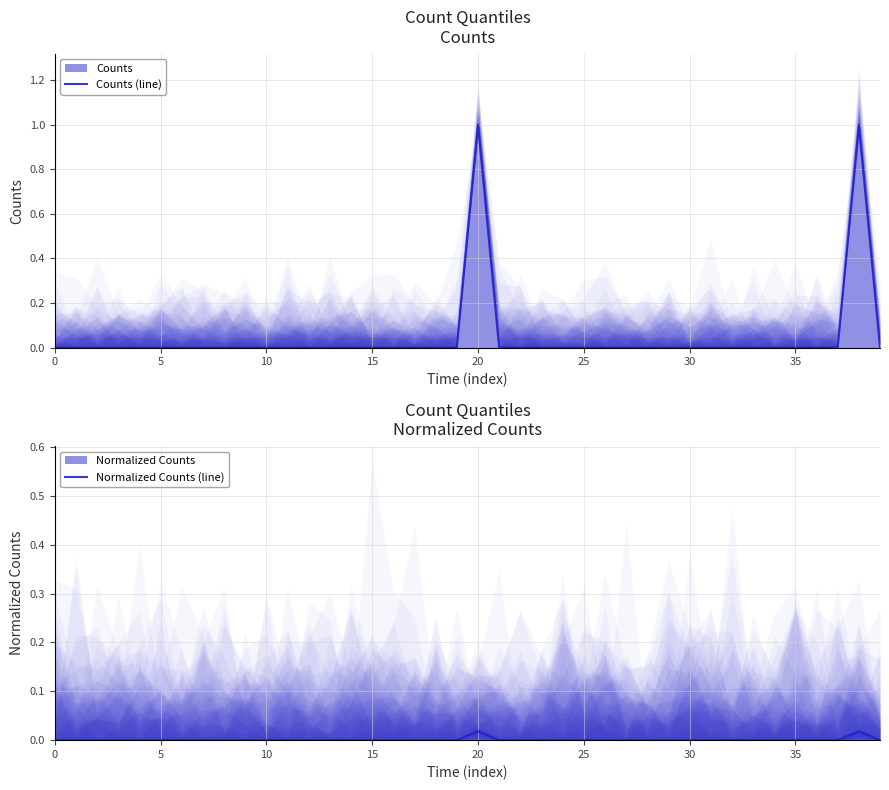

True or false: Normalized Counts (line) has more than 1 points higher than both neighbors.

True